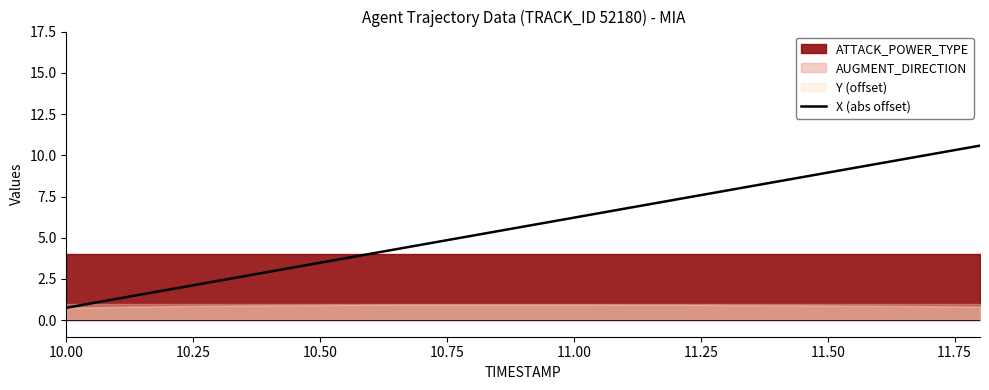

The X (abs offset) series shows 0.8 at 10.00. True or false?

True